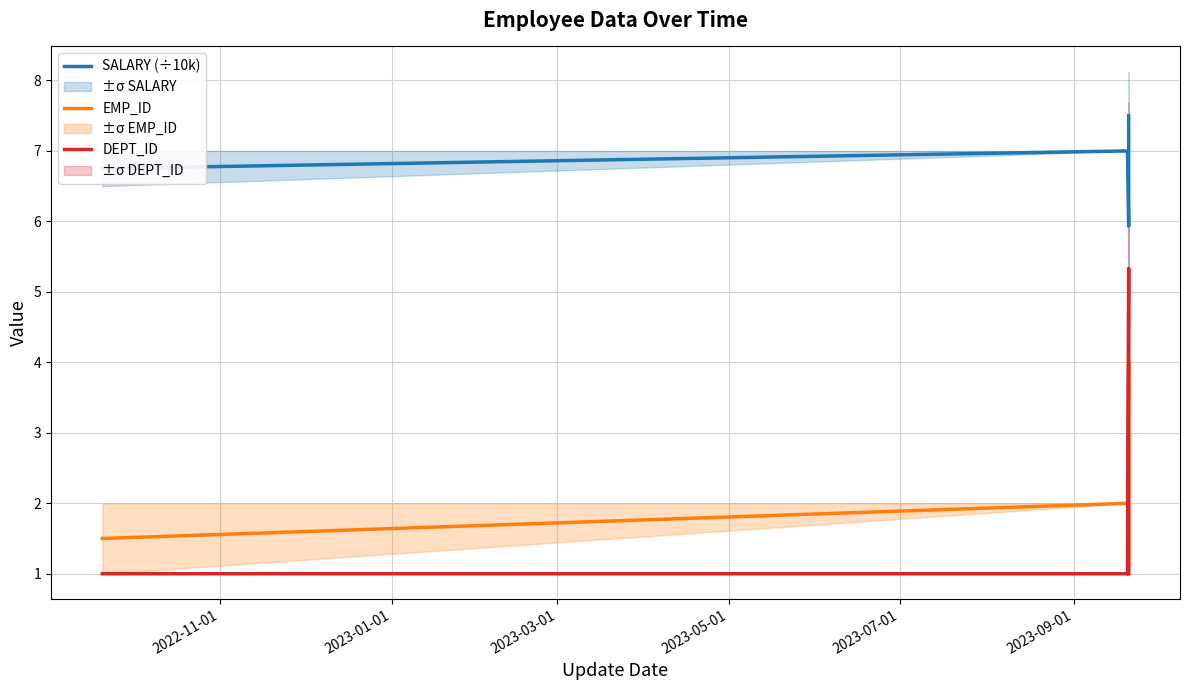

True or false: SALARY (÷10k) and DEPT_ID intersect in this chart.

False